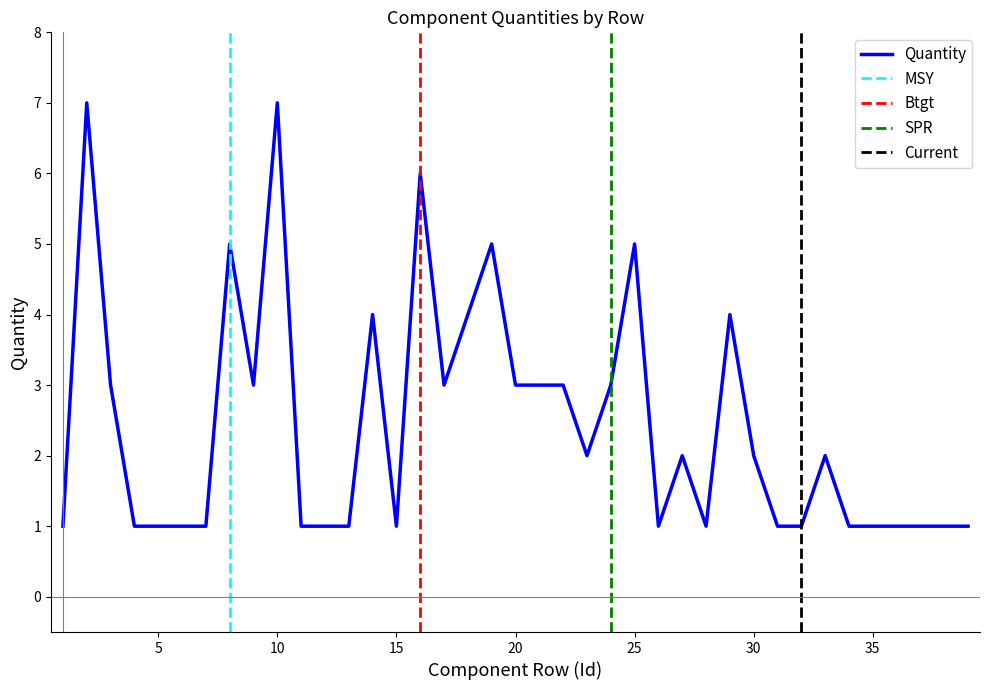

What is the maximum value shown in the chart?

7